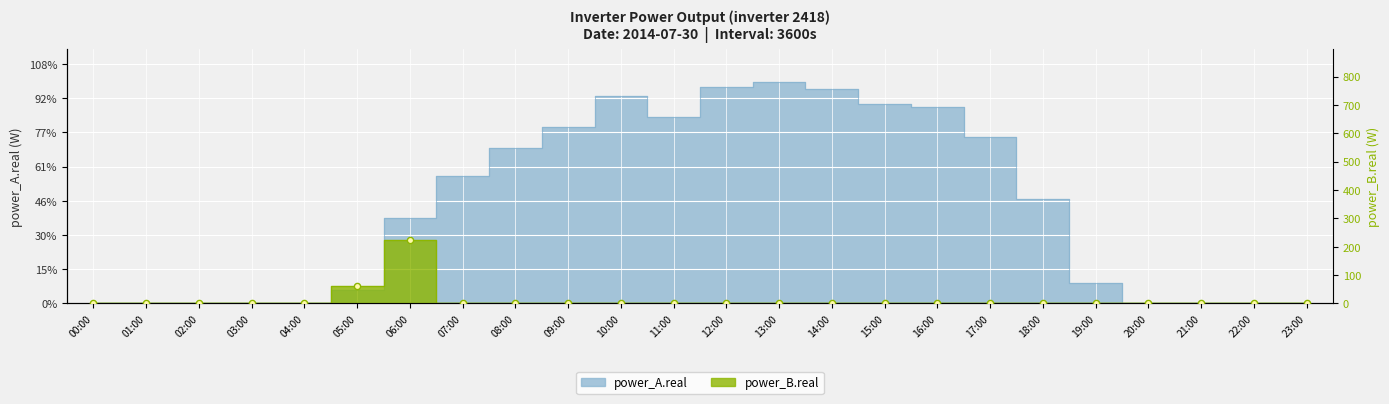

What are all the series names shown in the legend?

power_A.real, power_B.real